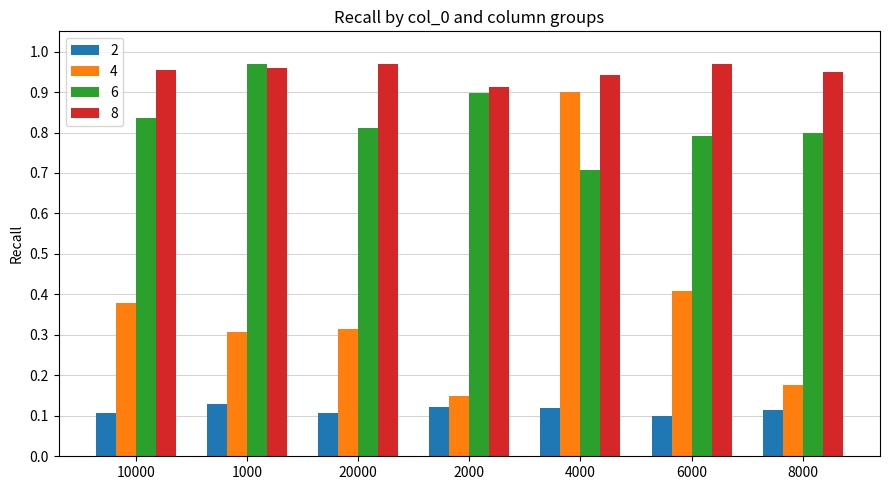

What is the total value across all series at 10000?

2.3